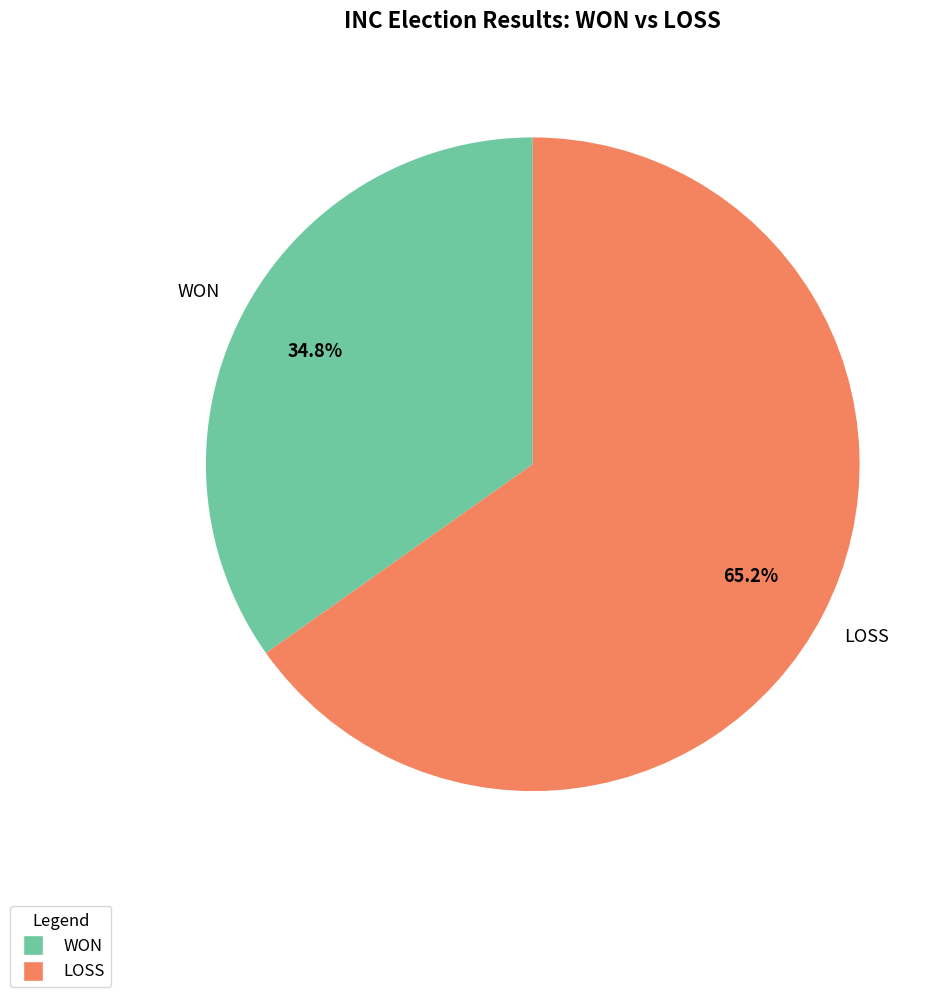

To the nearest percent, what is the difference between the largest and smallest slice percentages?

30%